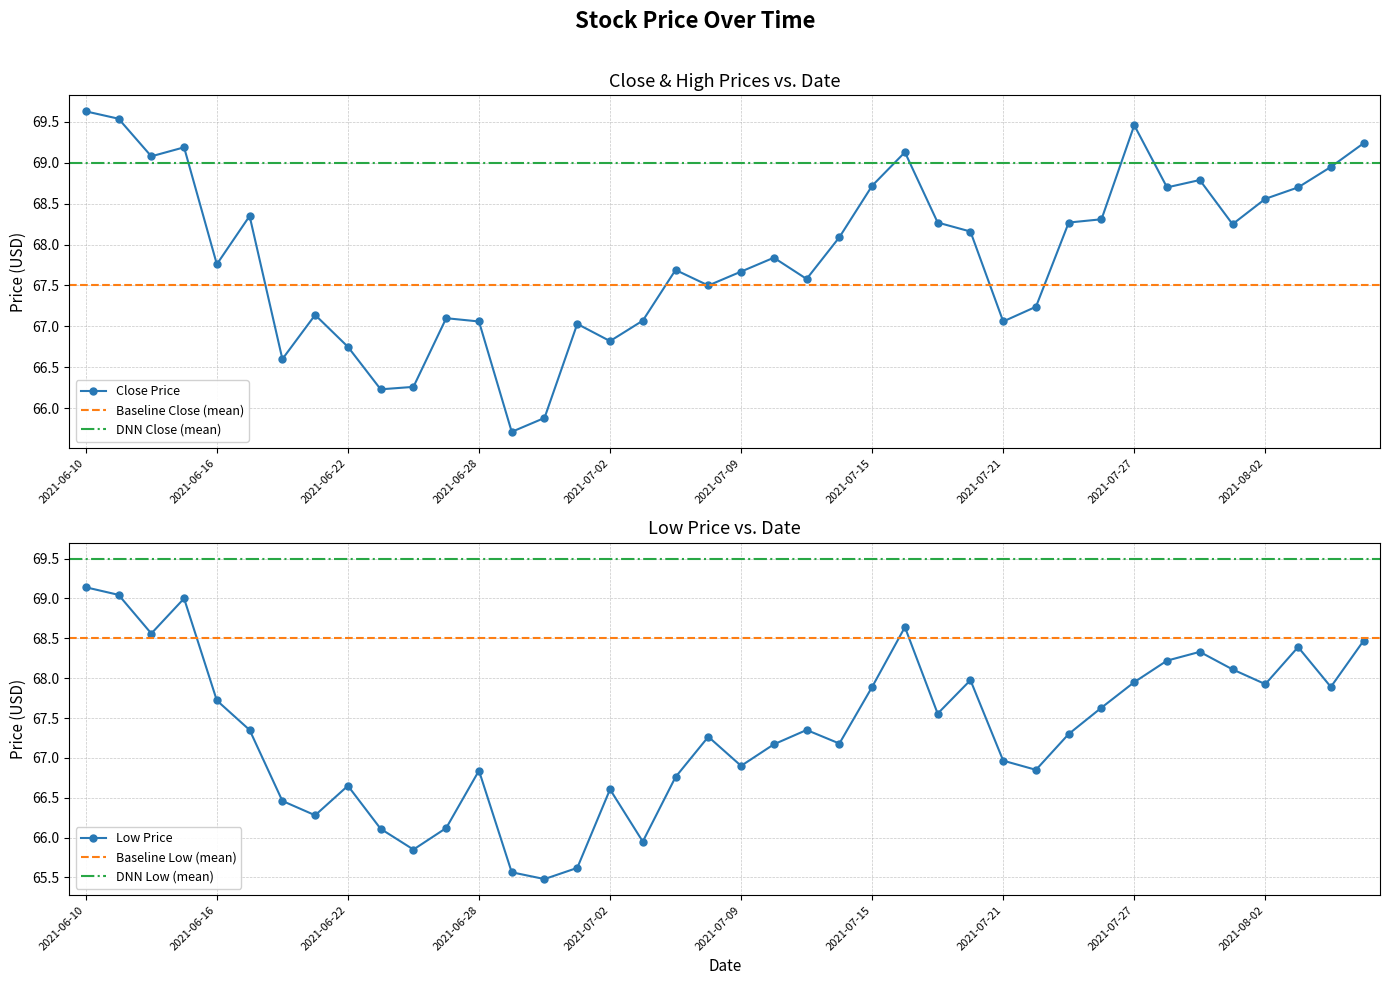

How many categories are shown in the chart?

40